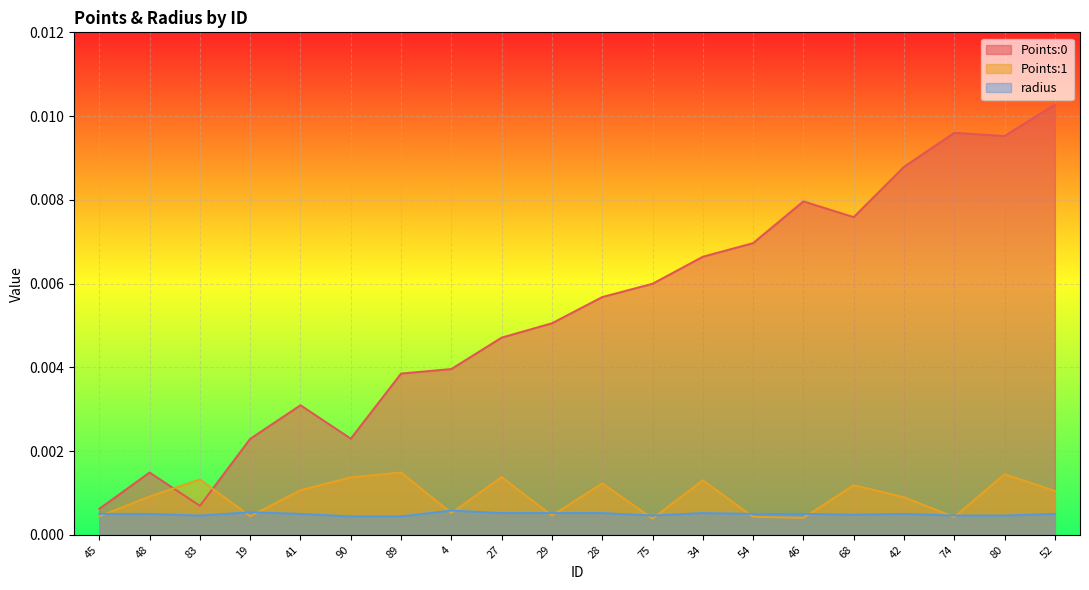

What is the label of the 3rd point from the left?

83